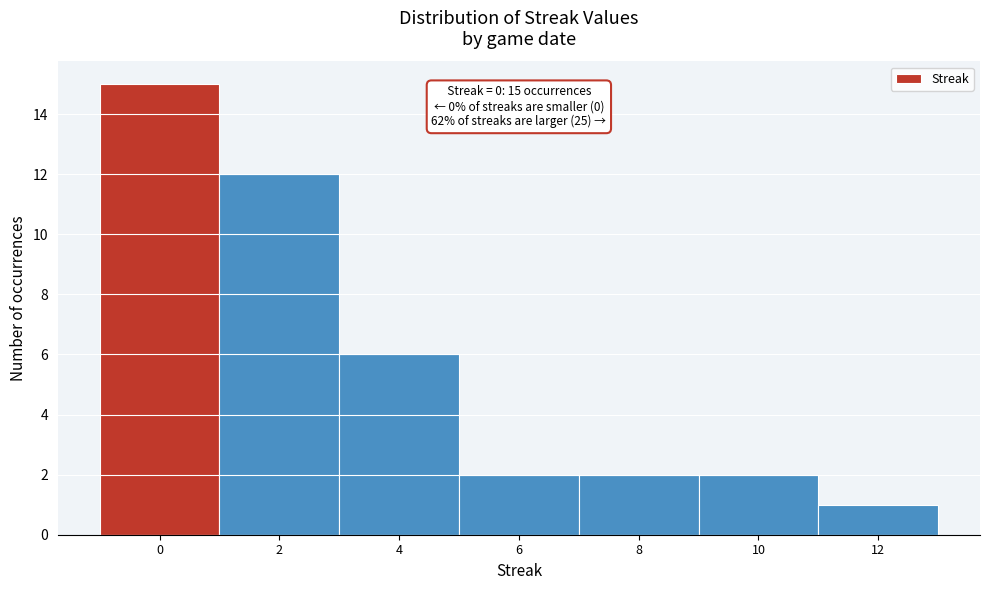

Over which range of the x-axis is the bar tallest?

-1 to 1